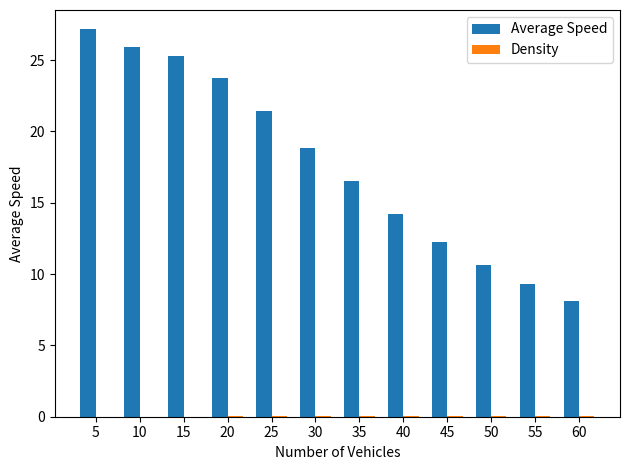

How many distinct data groups are displayed?

2